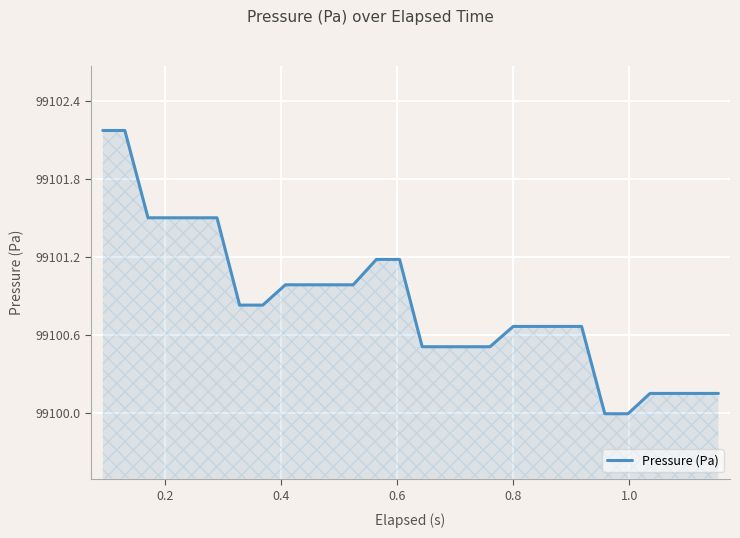

What is the maximum value shown in the chart?

99102.2